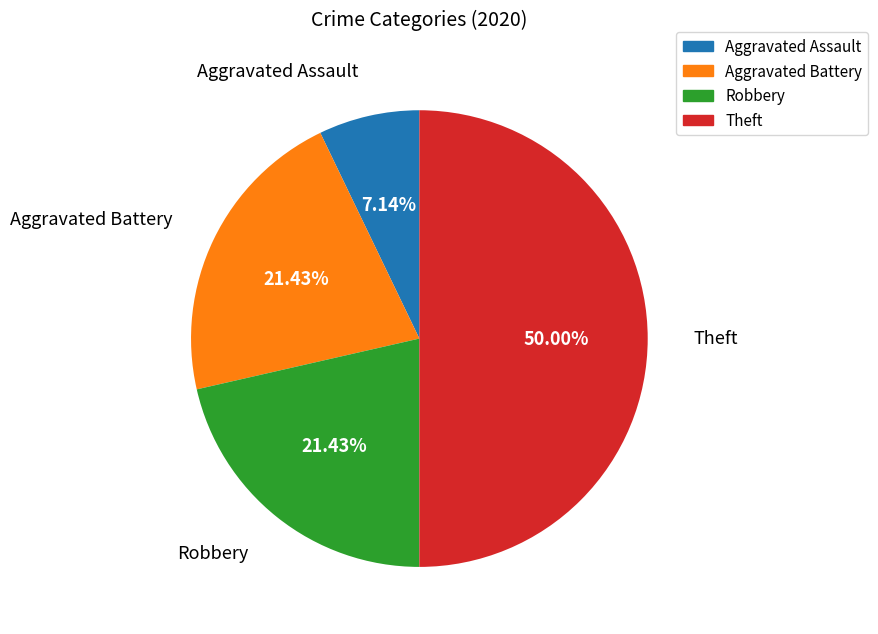

To the nearest percent, what percentage of the pie is Theft?

50%